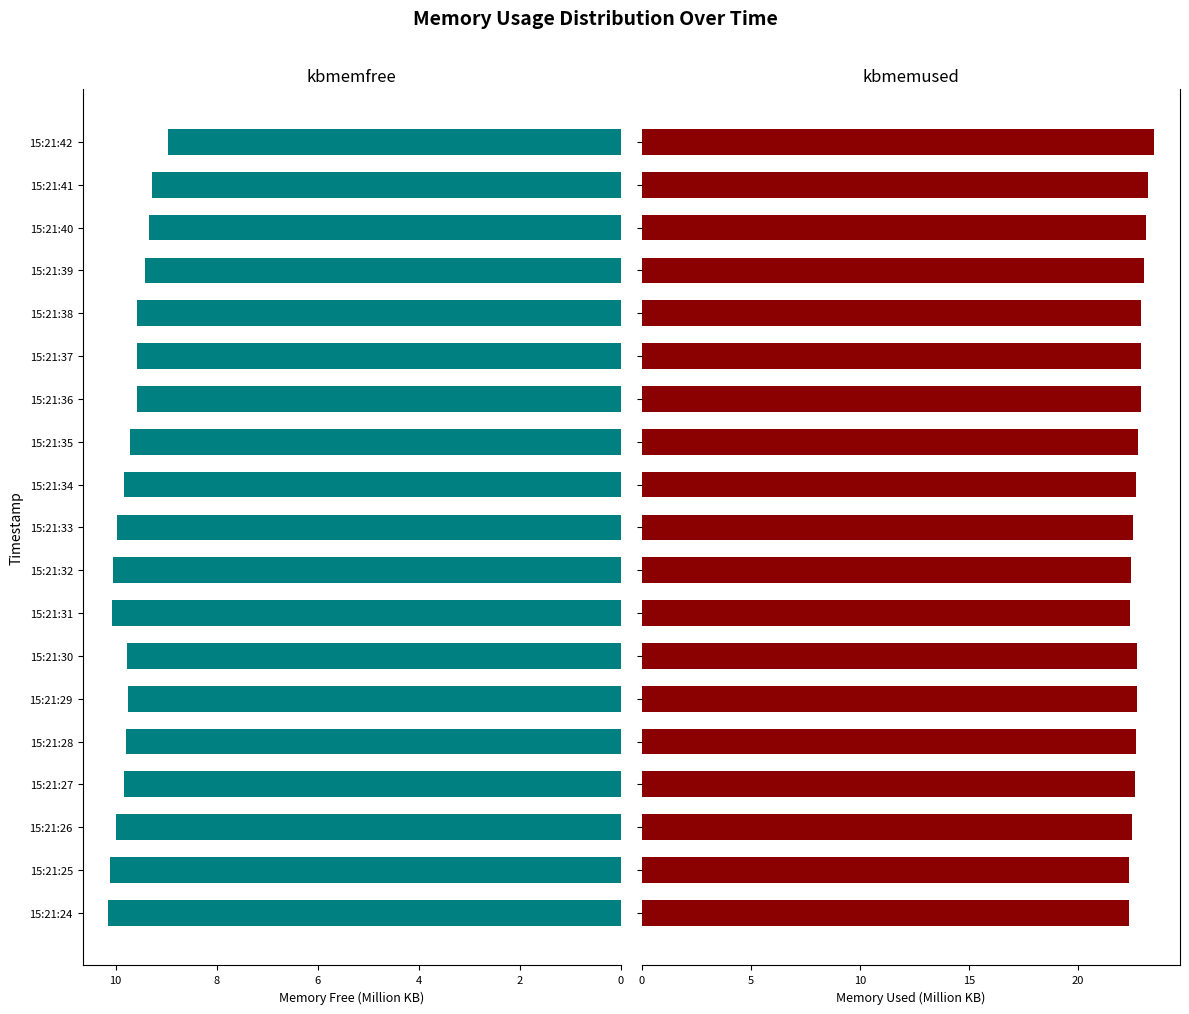

Count the number of data series in this chart.

2